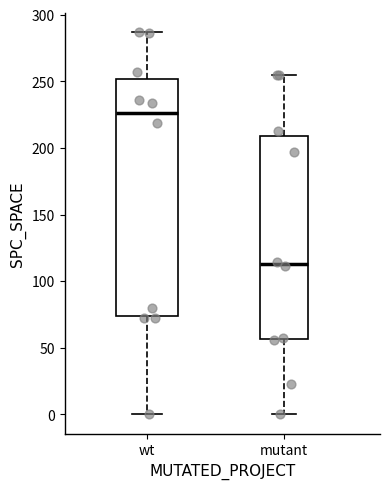

Where does the upper whisker of the box for mutant end on the y-axis? The values are not printed on the chart, so give them approximately, as read against the axis.

255